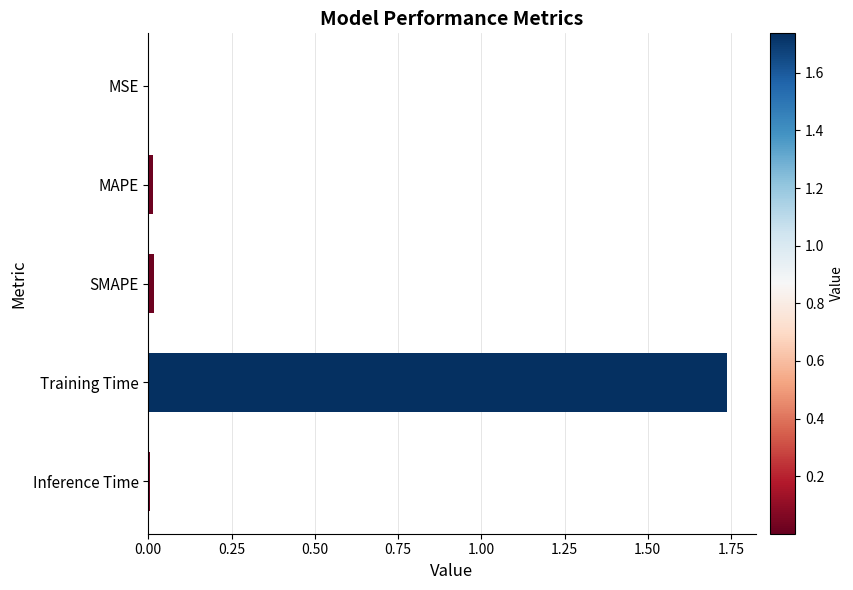

Which has a higher value, MSE or Training Time?

Training Time